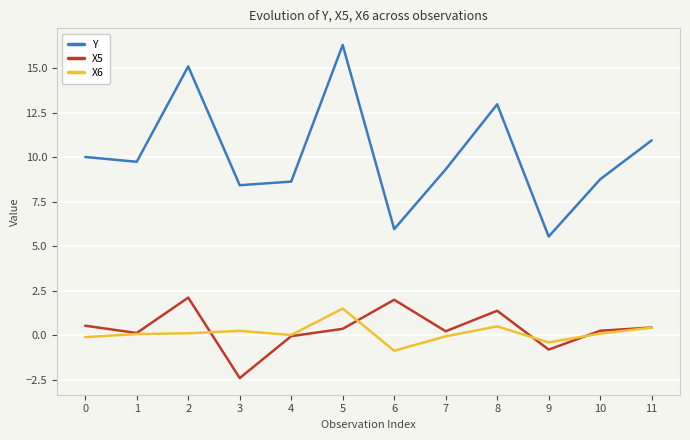

Which series has the largest total across all categories?

Y